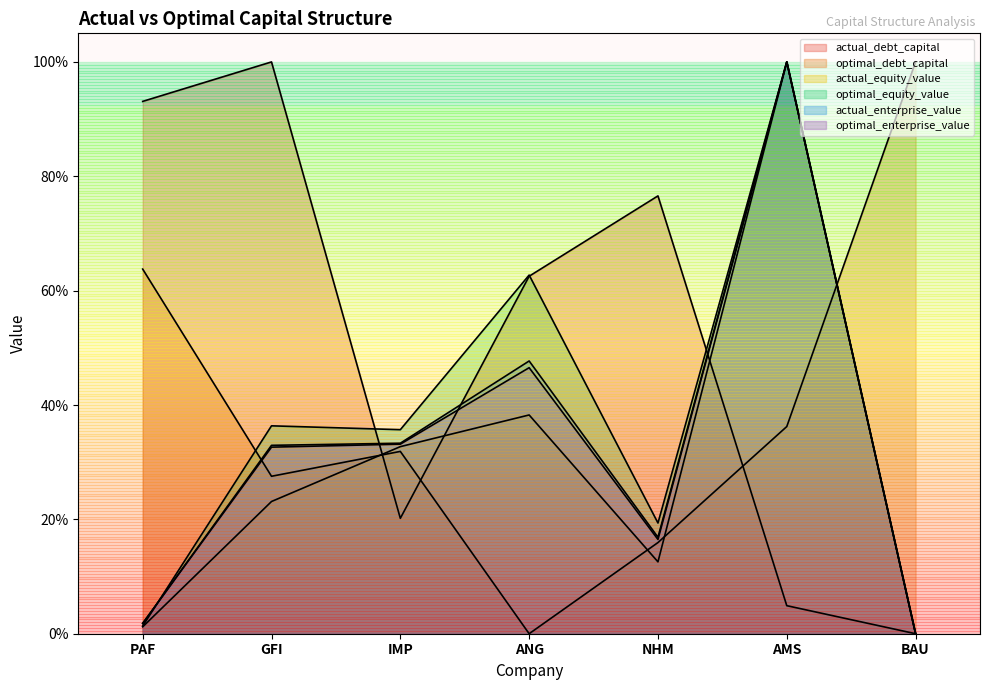

What is the greatest value displayed?

1.0